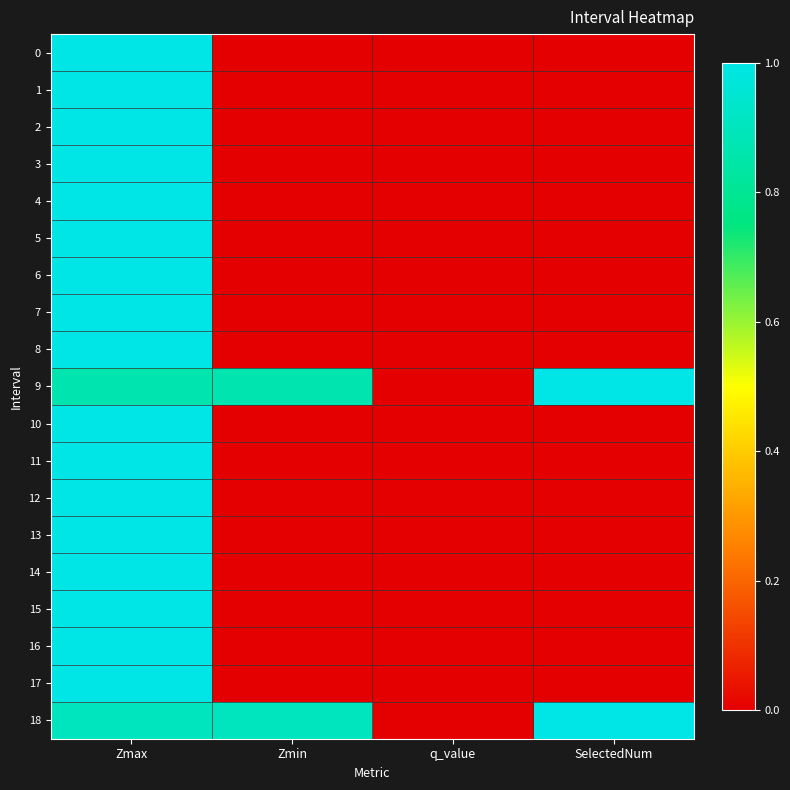

Reading right to left, transcribe all the data shown in this chart.

0: SelectedNum=0.0	q_value=0.0	Zmin=0.0	Zmax=1.0
1: SelectedNum=0.0	q_value=0.0	Zmin=0.0	Zmax=1.0
2: SelectedNum=0.0	q_value=0.0	Zmin=0.0	Zmax=1.0
3: SelectedNum=0.0	q_value=0.0	Zmin=0.0	Zmax=1.0
4: SelectedNum=0.0	q_value=0.0	Zmin=0.0	Zmax=1.0
5: SelectedNum=0.0	q_value=0.0	Zmin=0.0	Zmax=1.0
6: SelectedNum=0.0	q_value=0.0	Zmin=0.0	Zmax=1.0
7: SelectedNum=0.0	q_value=0.0	Zmin=0.0	Zmax=1.0
8: SelectedNum=0.0	q_value=0.0	Zmin=0.0	Zmax=1.0
9: SelectedNum=1.0	q_value=0.0	Zmin=0.9	Zmax=0.9
10: SelectedNum=0.0	q_value=0.0	Zmin=0.0	Zmax=1.0
11: SelectedNum=0.0	q_value=0.0	Zmin=0.0	Zmax=1.0
12: SelectedNum=0.0	q_value=0.0	Zmin=0.0	Zmax=1.0
13: SelectedNum=0.0	q_value=0.0	Zmin=0.0	Zmax=1.0
14: SelectedNum=0.0	q_value=0.0	Zmin=0.0	Zmax=1.0
15: SelectedNum=0.0	q_value=0.0	Zmin=0.0	Zmax=1.0
16: SelectedNum=0.0	q_value=0.0	Zmin=0.0	Zmax=1.0
17: SelectedNum=0.0	q_value=0.0	Zmin=0.0	Zmax=1.0
18: SelectedNum=1.0	q_value=0.0	Zmin=0.9	Zmax=0.9